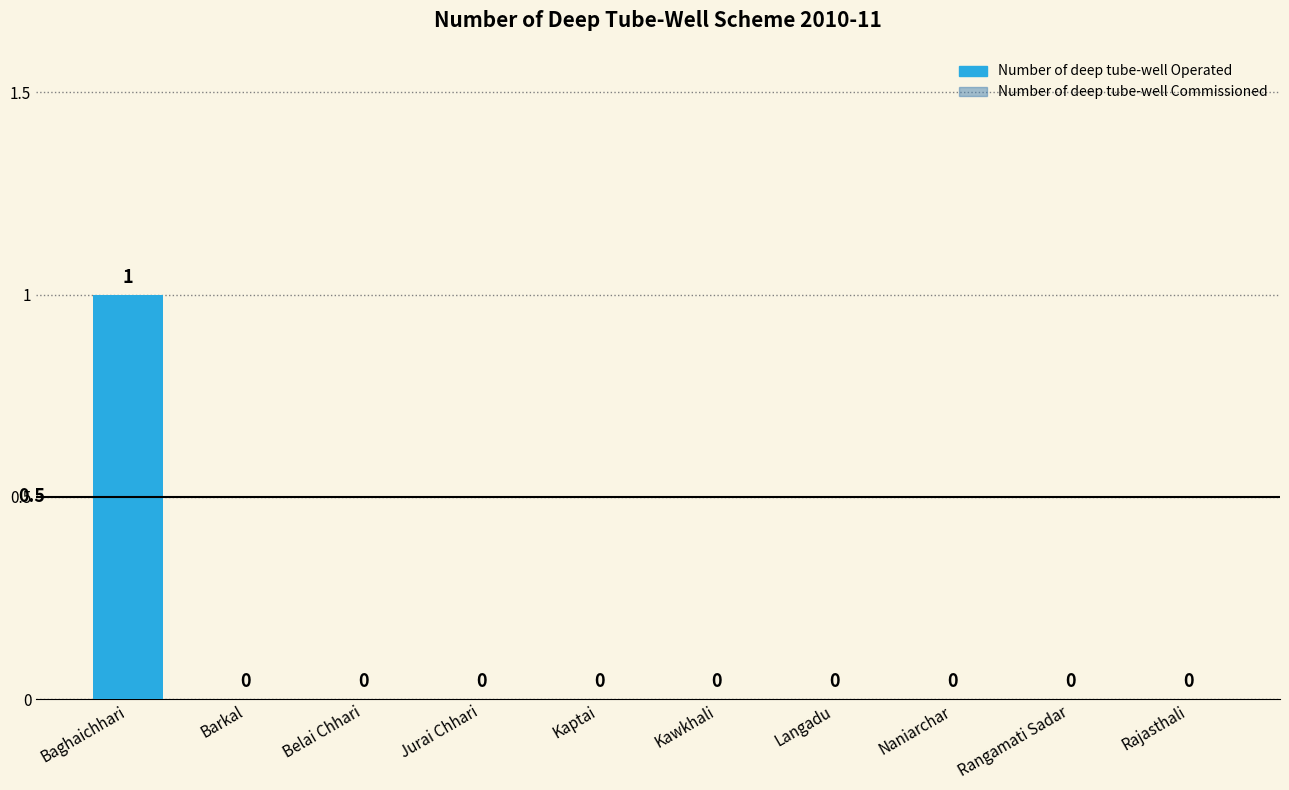

Which label corresponds to the largest value in the chart?

Baghaichhari